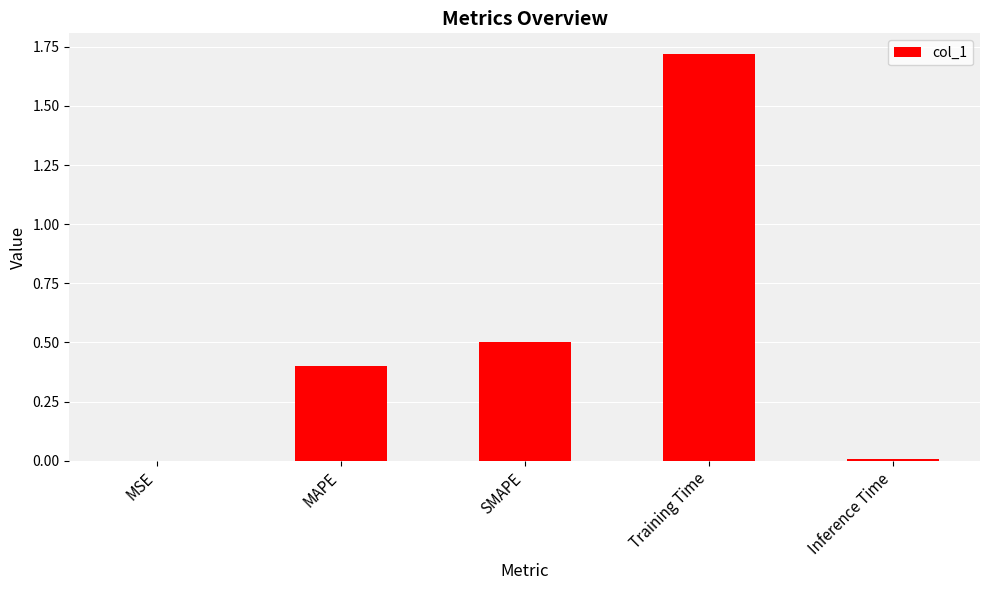

Are the bars grouped side by side (vs. stacked)?

No